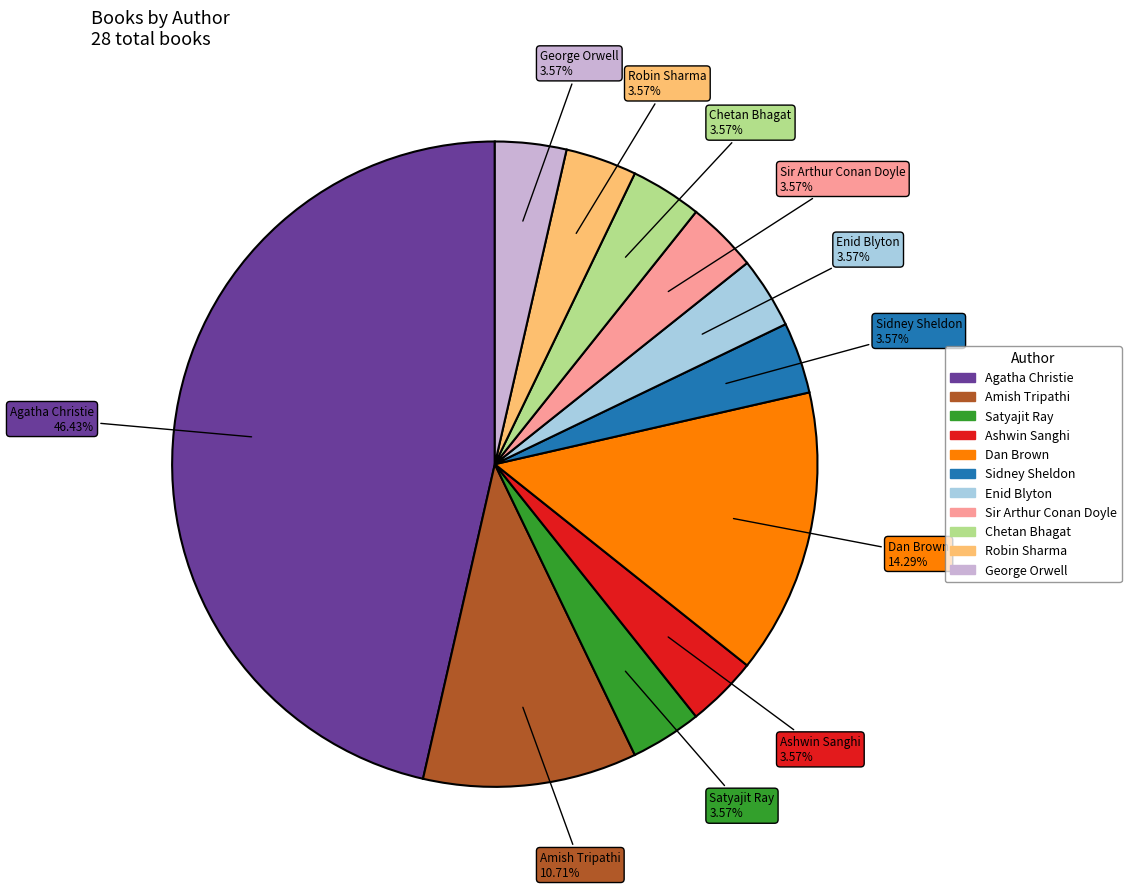

Count the number of slices in the pie.

11